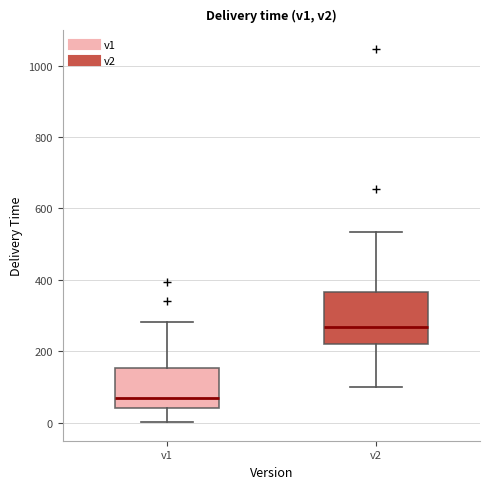

Which box's median line is the highest?

v2